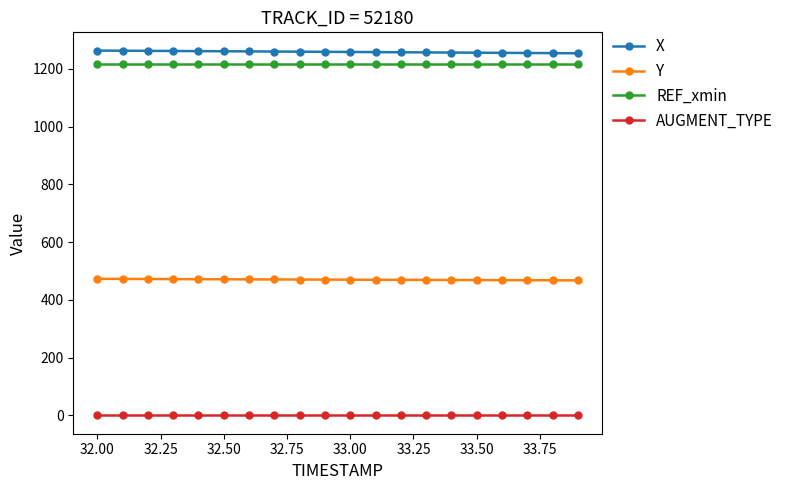

Count the number of categories in the chart.

20